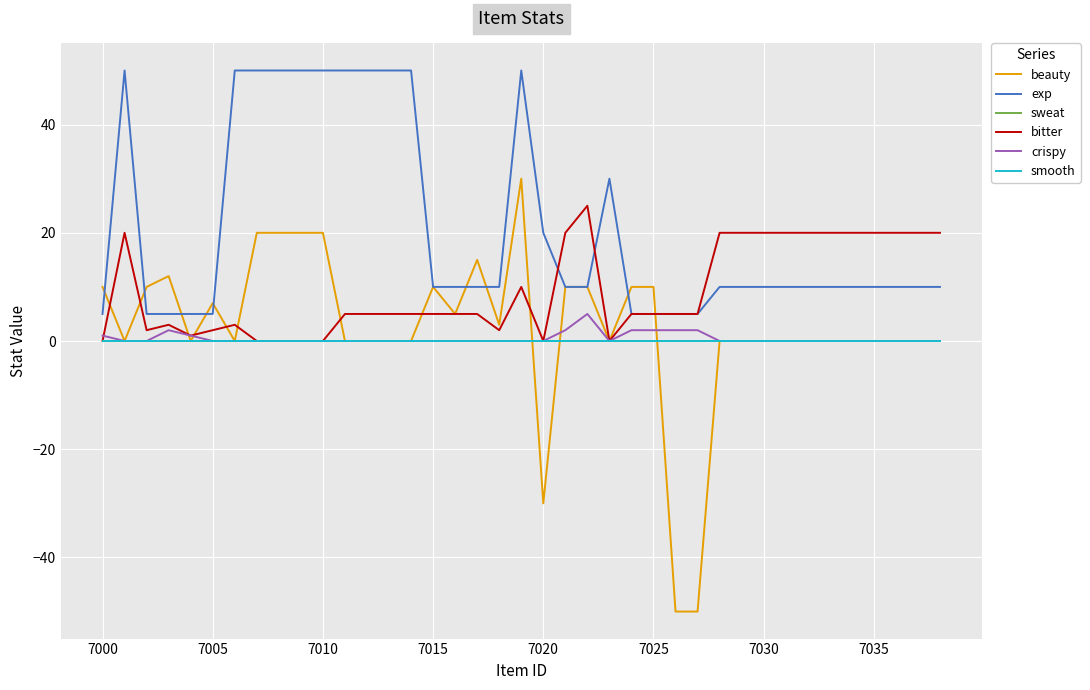

How many lines are shown in the chart?

6